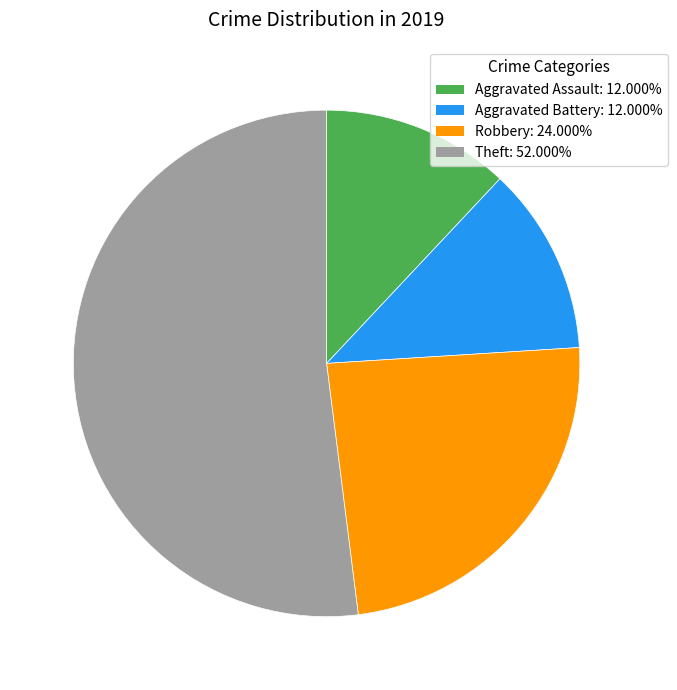

Which slice represents more than half of the pie?

Theft